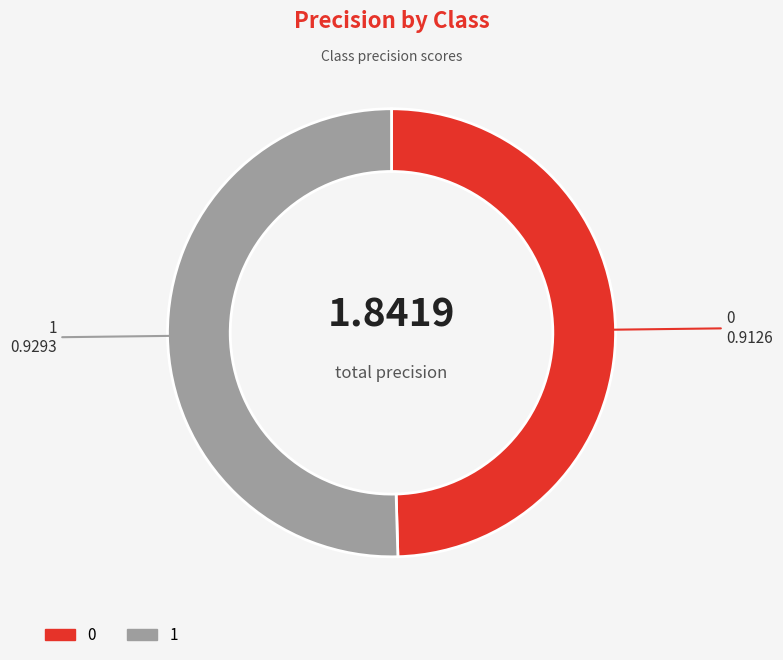

Count the number of slices in the pie.

2